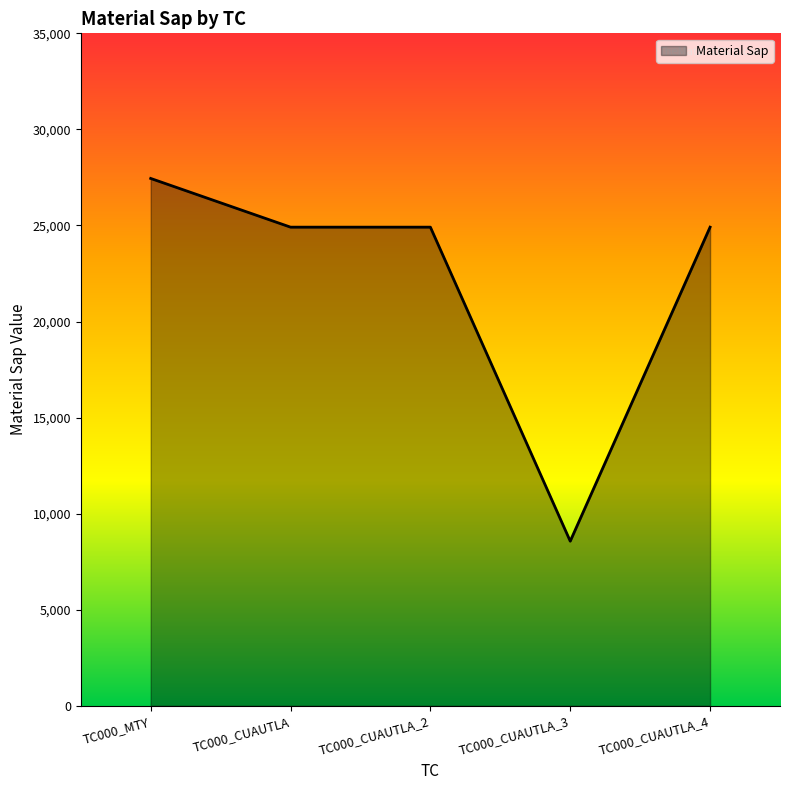

How many lines are shown in the chart?

1